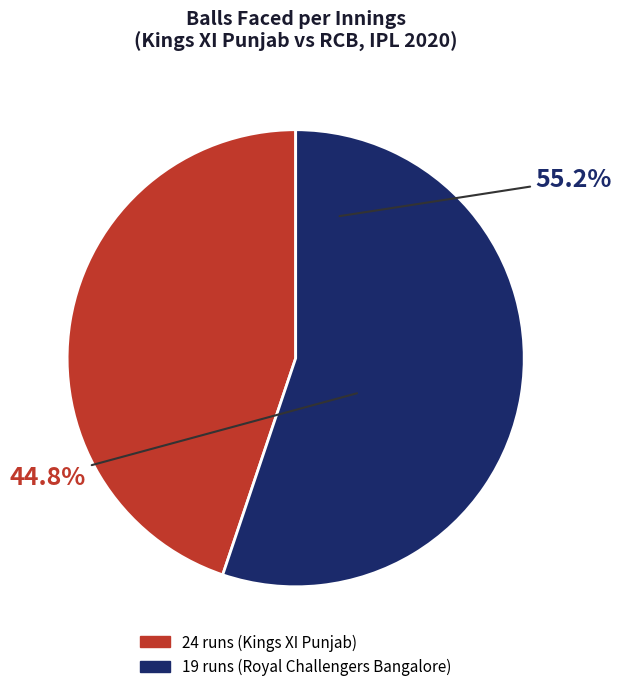

What is the largest slice in the pie chart?

19 runs (Royal Challengers Bangalore)